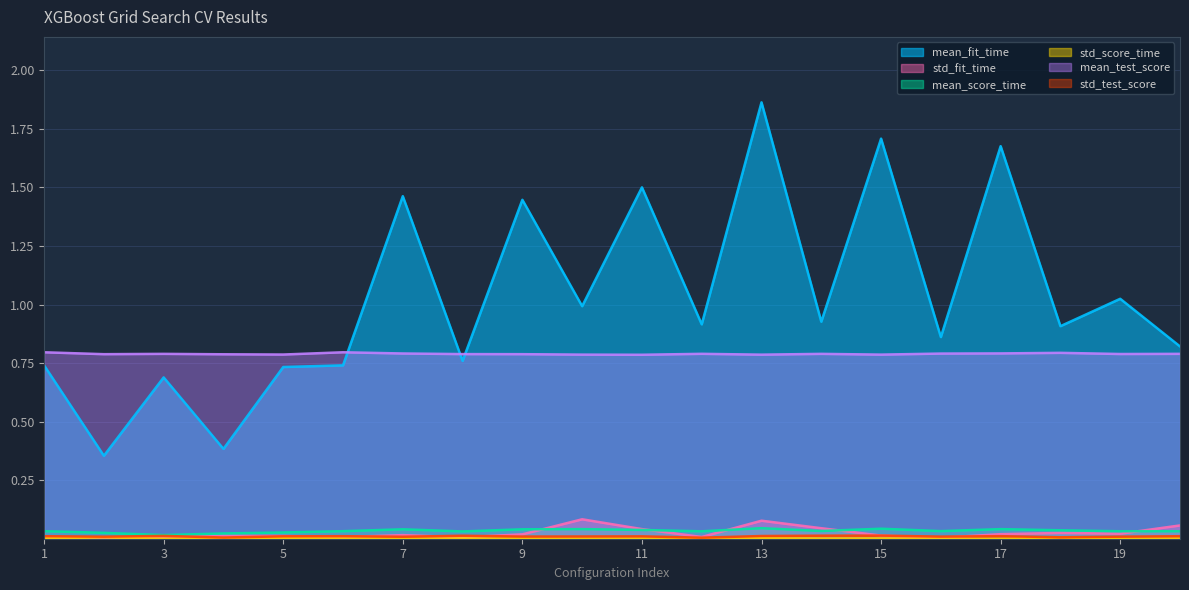

The mean_score_time series shows 0.0 at 20. True or false?

False